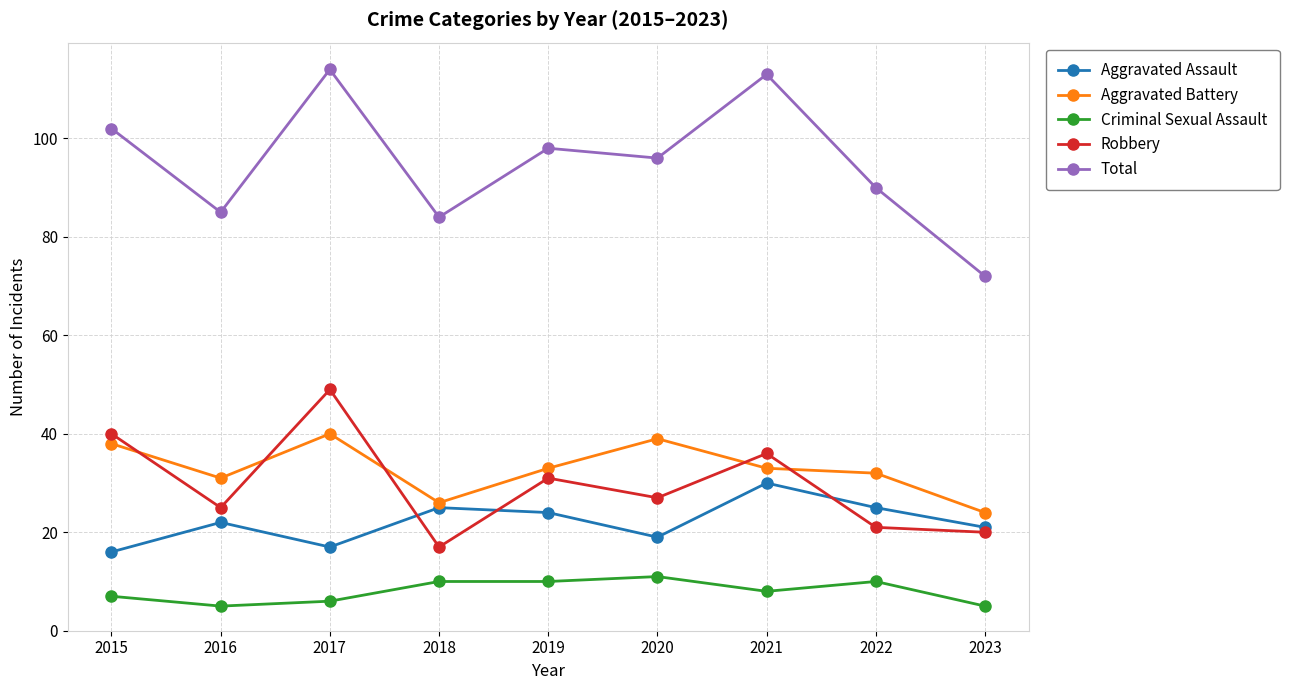

At 2017, list the series in order from largest to smallest.

Total, Robbery, Aggravated Battery, Aggravated Assault, Criminal Sexual Assault